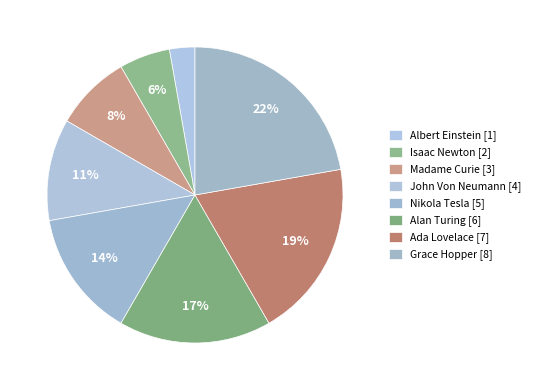

Is there a majority slice in this chart?

No